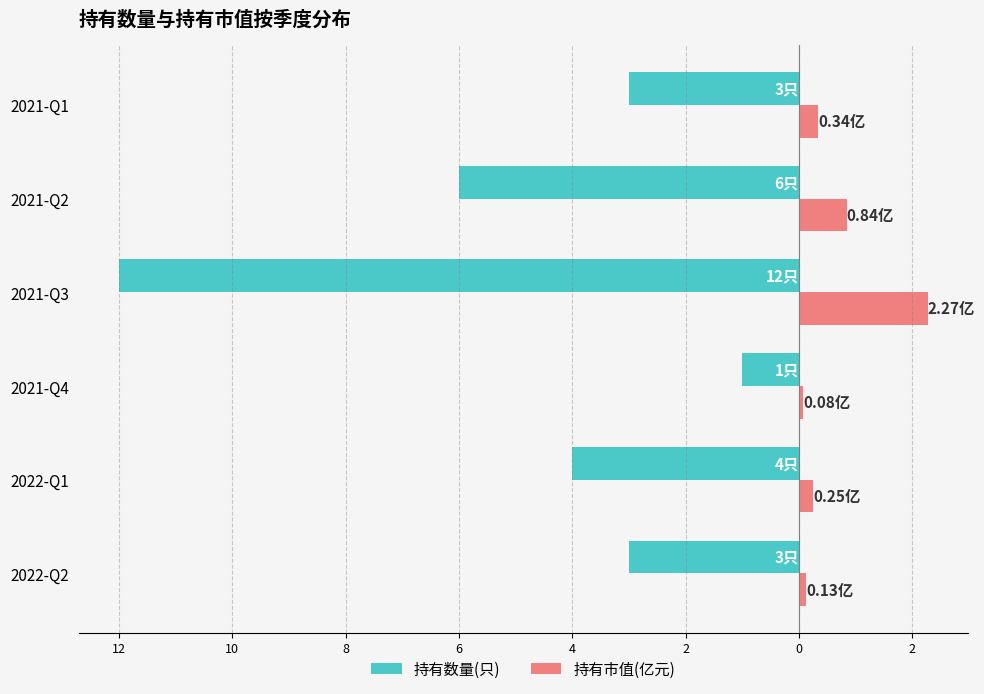

What are all the series names shown in the legend?

持有数量(只), 持有市值(亿元)